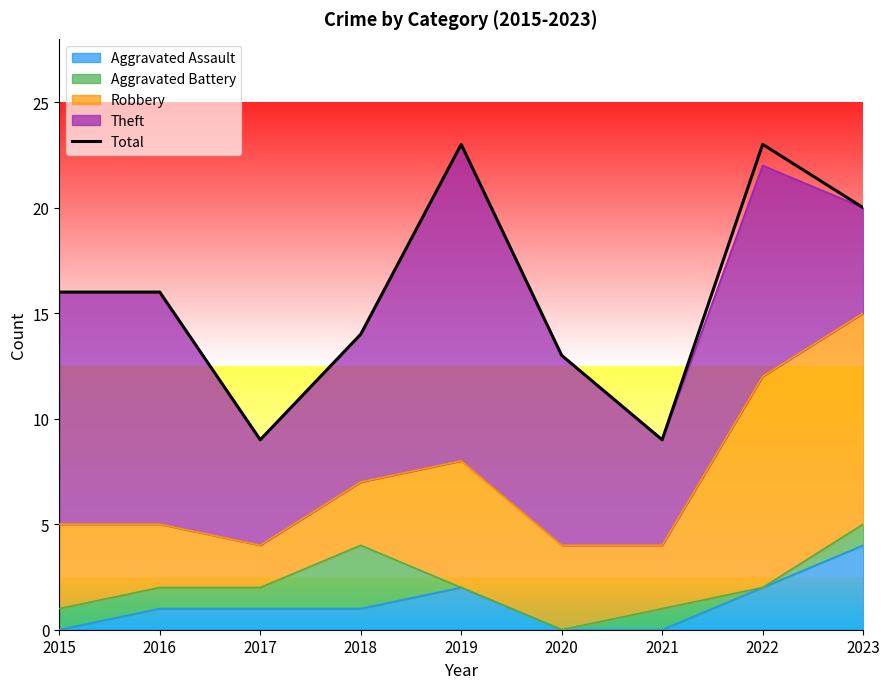

Rank the categories by value from lowest to highest.

2017, 2021, 2020, 2018, 2015, 2016, 2023, 2019, 2022